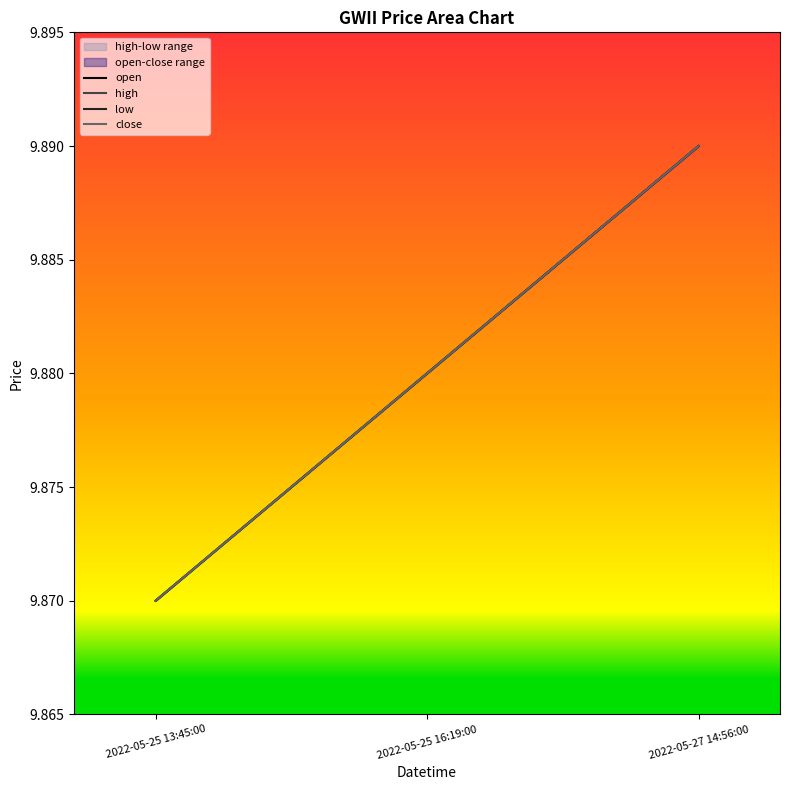

How many lines are shown in the chart?

4